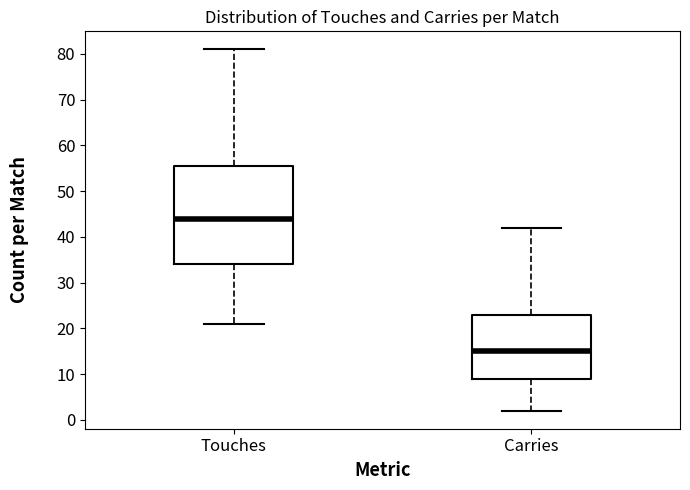

Reading left to right, transcribe this box plot: for each box, give where its median line is, the range the box spans, and where its two whiskers end, as read against the y-axis. The values are not printed on the chart, so give them approximately, as read against the axis.

Touches: median 44, box 34 to 56, whiskers 21 to 81
Carries: median 15, box 9 to 23, whiskers 2 to 42